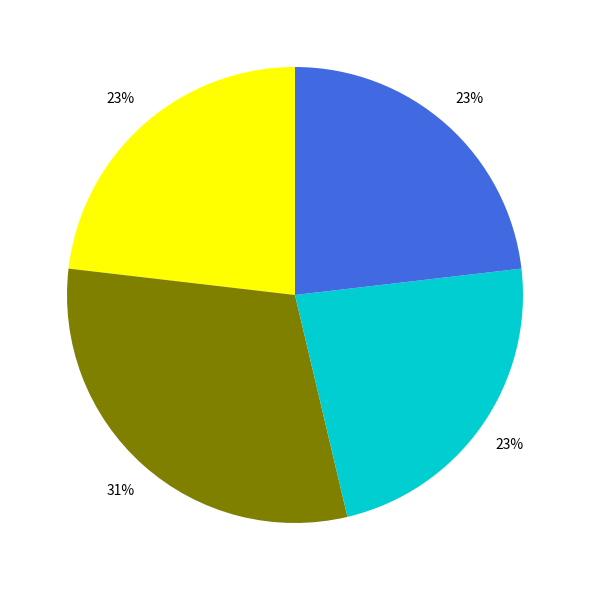

Does any single category account for the majority?

No